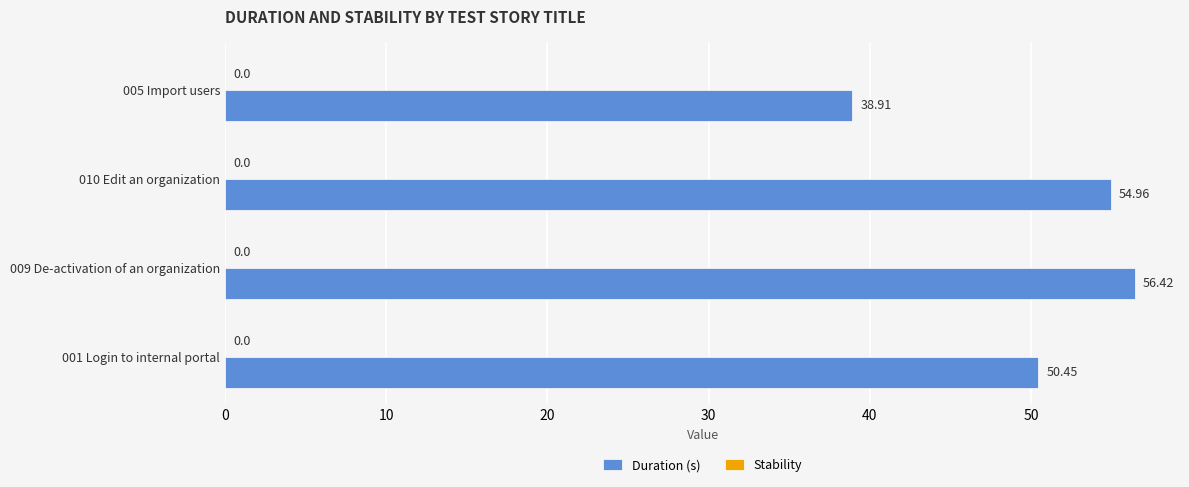

Which has a higher value, 010 Edit an organization or 001 Login to internal portal?

010 Edit an organization